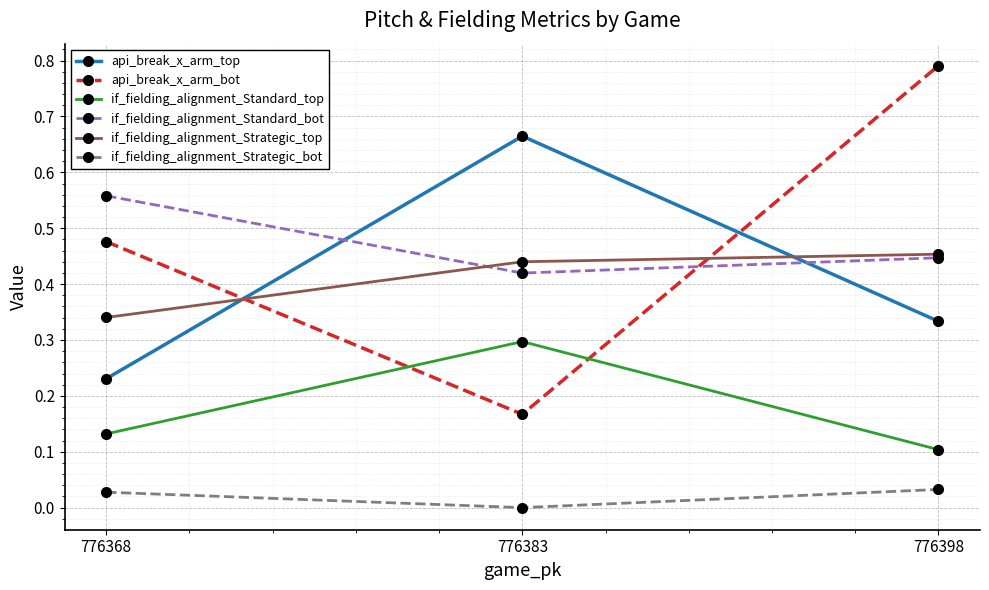

At which category does the chart reach its minimum across all series?

776383